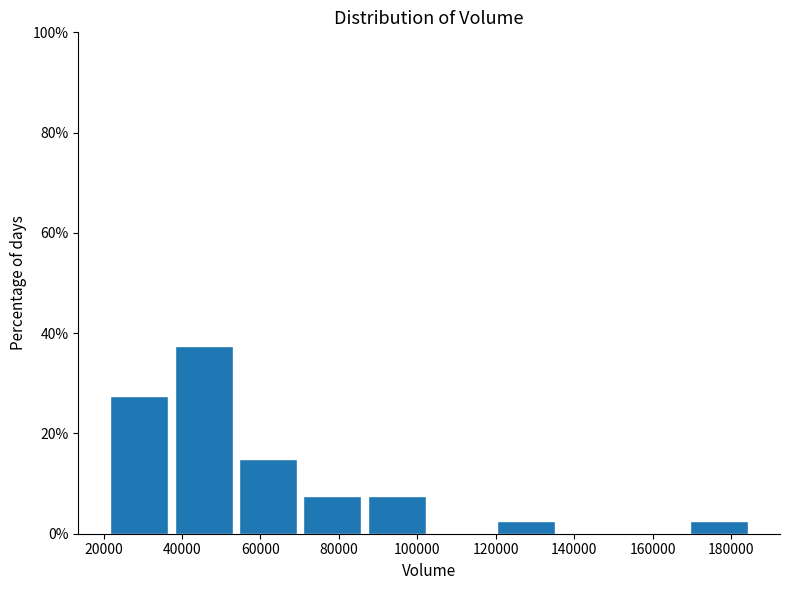

Reading left to right, list every bar in this chart as the range it spans on the x-axis followed by its height. Neither the bar edges nor the heights are printed on the chart, so give them approximately, as read against the axes.

22000 to 38000: 28
38000 to 54000: 38
54000 to 70000: 16
70000 to 88000: 8
88000 to 104000: 8
104000 to 120000: 0
120000 to 136000: 2
136000 to 154000: 0
154000 to 170000: 0
170000 to 186000: 2